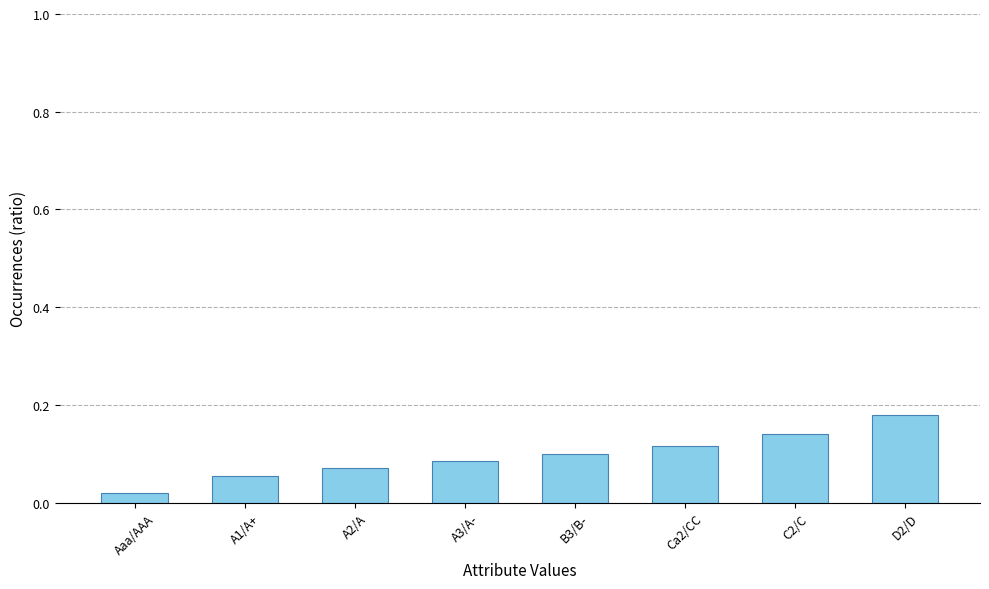

Which category has the highest value across all series?

D2/D